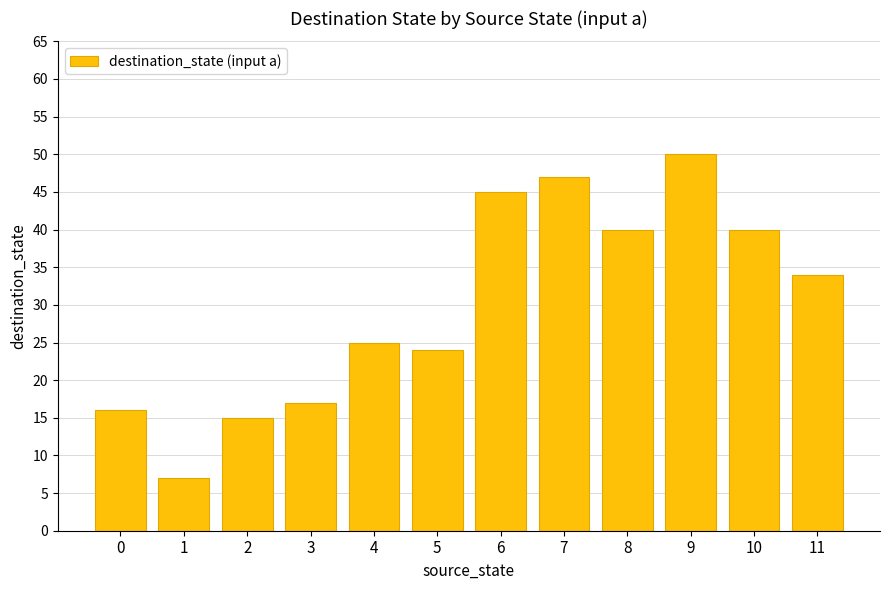

Read the value at 9, to the nearest 10.

50